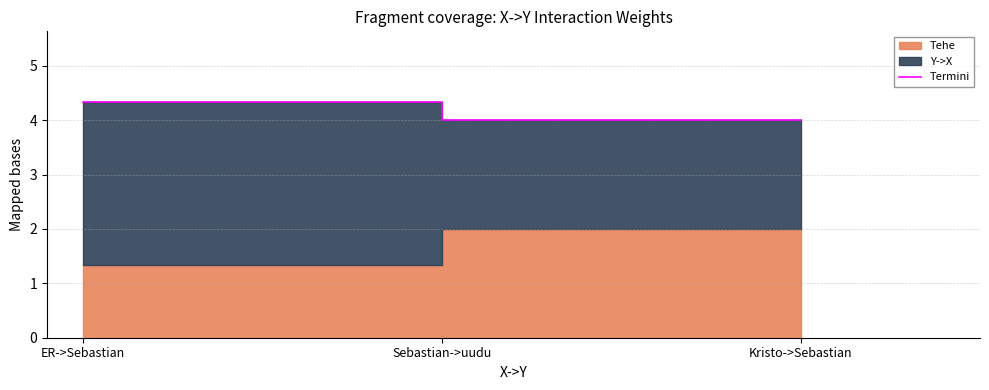

What is the difference between the values at ER->Sebastian and Kristo->Sebastian?

0.3